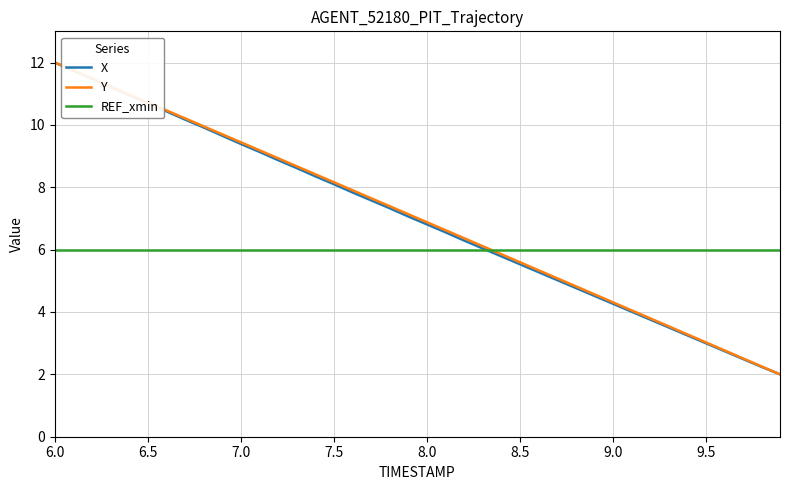

Reading left to right, extract all data points from this chart.

X: 12.0	11.7	11.5	11.2	11.0	10.7	10.4	10.2	9.9	9.7	9.4	9.1	8.9	8.6	8.4	8.1	7.8	7.6	7.3	7.1	6.8	6.6	6.3	6.0	5.8	5.5	5.3	5.0	4.8	4.5	4.3	4.0	3.8	3.5	3.3	3.0	2.7	2.5	2.2	2.0
Y: 12.0	11.7	11.5	11.2	11.0	10.7	10.5	10.2	10.0	9.7	9.4	9.2	8.9	8.7	8.4	8.2	7.9	7.7	7.4	7.1	6.9	6.6	6.4	6.1	5.9	5.6	5.3	5.1	4.8	4.6	4.3	4.1	3.8	3.5	3.3	3.0	2.8	2.5	2.3	2.0
REF_xmin: 6.0	6.0	6.0	6.0	6.0	6.0	6.0	6.0	6.0	6.0	6.0	6.0	6.0	6.0	6.0	6.0	6.0	6.0	6.0	6.0	6.0	6.0	6.0	6.0	6.0	6.0	6.0	6.0	6.0	6.0	6.0	6.0	6.0	6.0	6.0	6.0	6.0	6.0	6.0	6.0